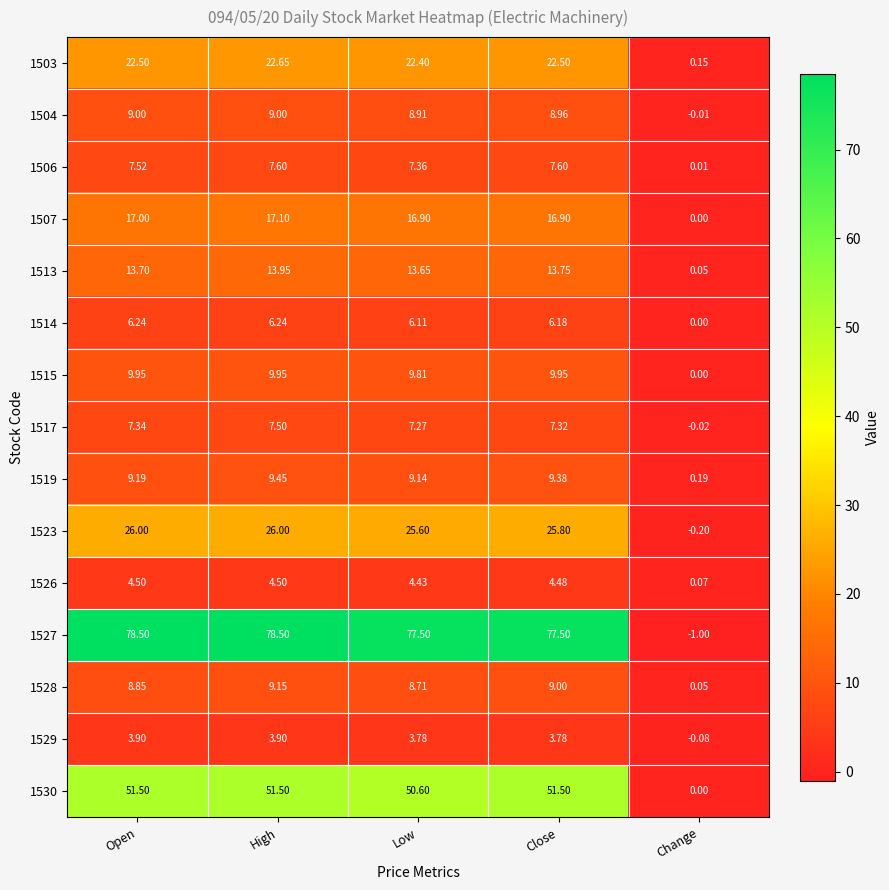

At which label does 1529 reach its minimum?

Change